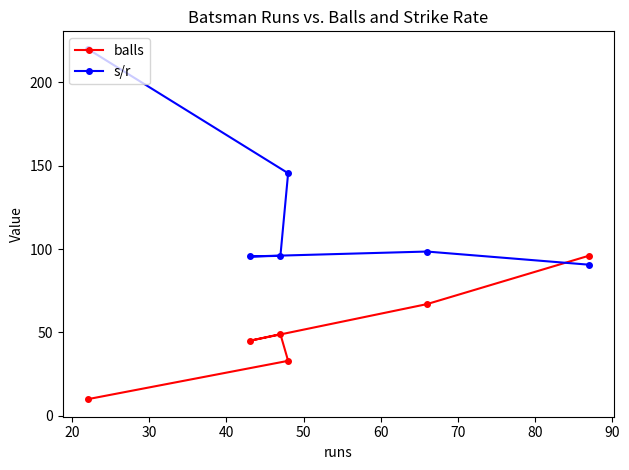

List the series in order of their peak value, lowest first.

balls, s/r